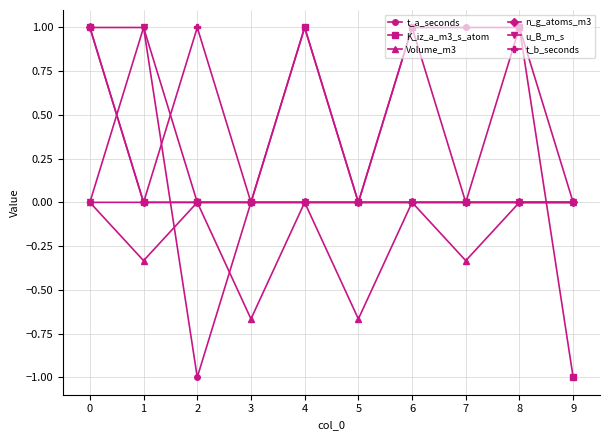

What is the value of the t_b_seconds point at the 3rd from the left?

1.0